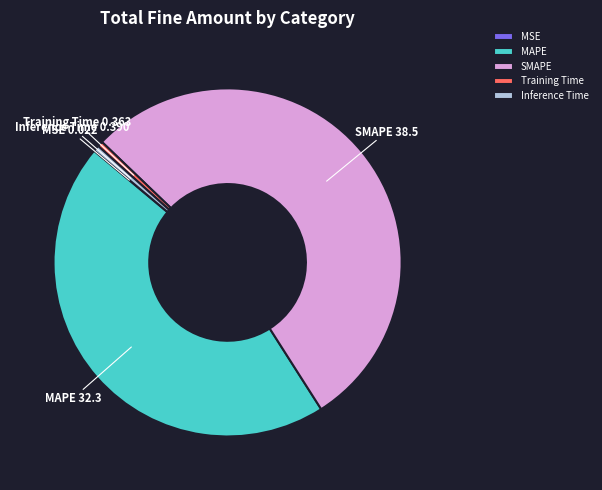

The Training Time slice represents 1% of the pie. True or false?

True